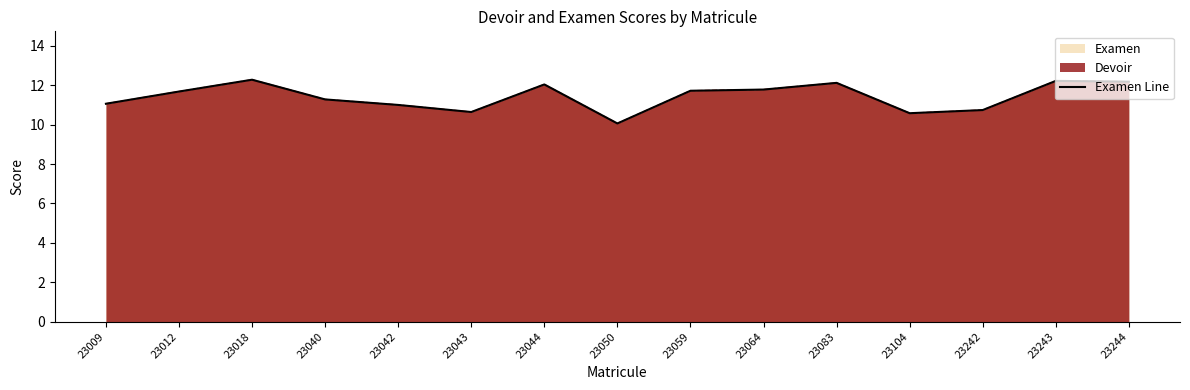

Reading left to right, transcribe all the data shown in this chart.

11.1	11.7	12.3	11.3	11.0	10.6	12.0	10.1	11.7	11.8	12.1	10.6	10.7	12.2	12.2